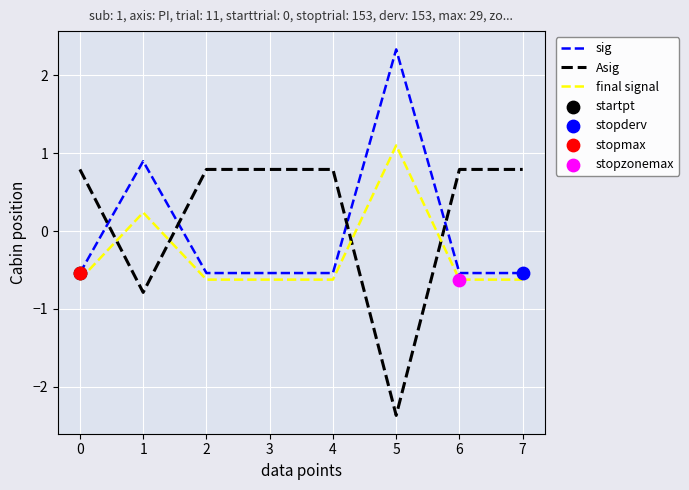

What is the total value across all series at 1?

0.3